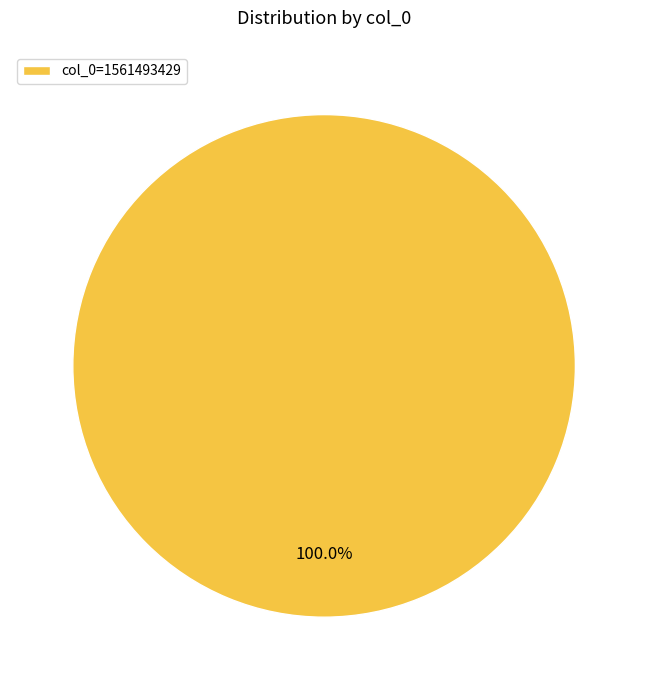

Which category accounts for the majority?

col_0=1561493429